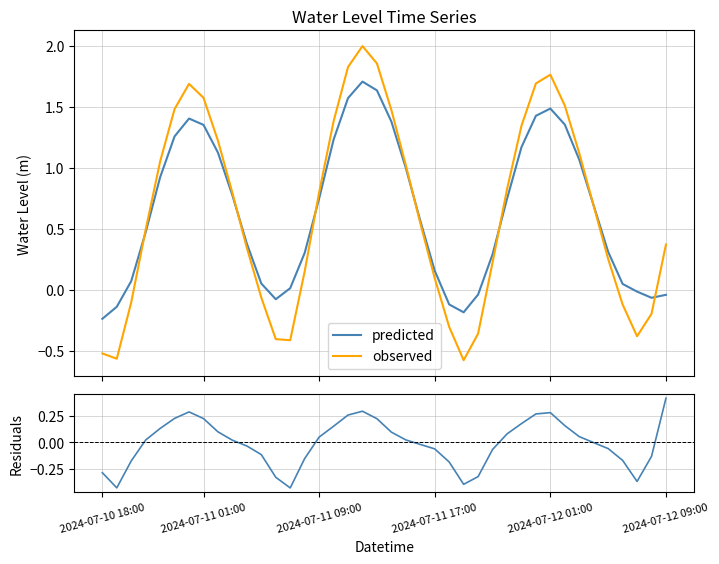

True or false: predicted has more than 2 points higher than both neighbors.

True